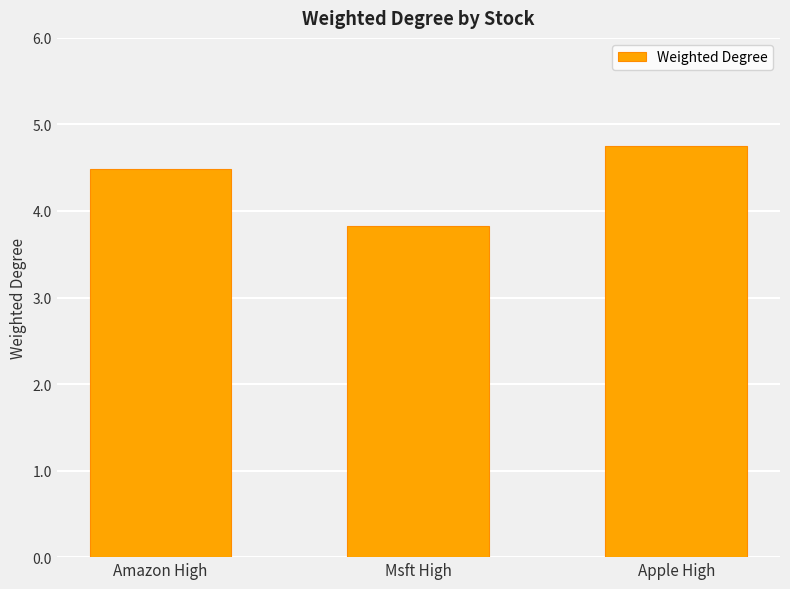

What is the approximate value at Msft High?

3.8